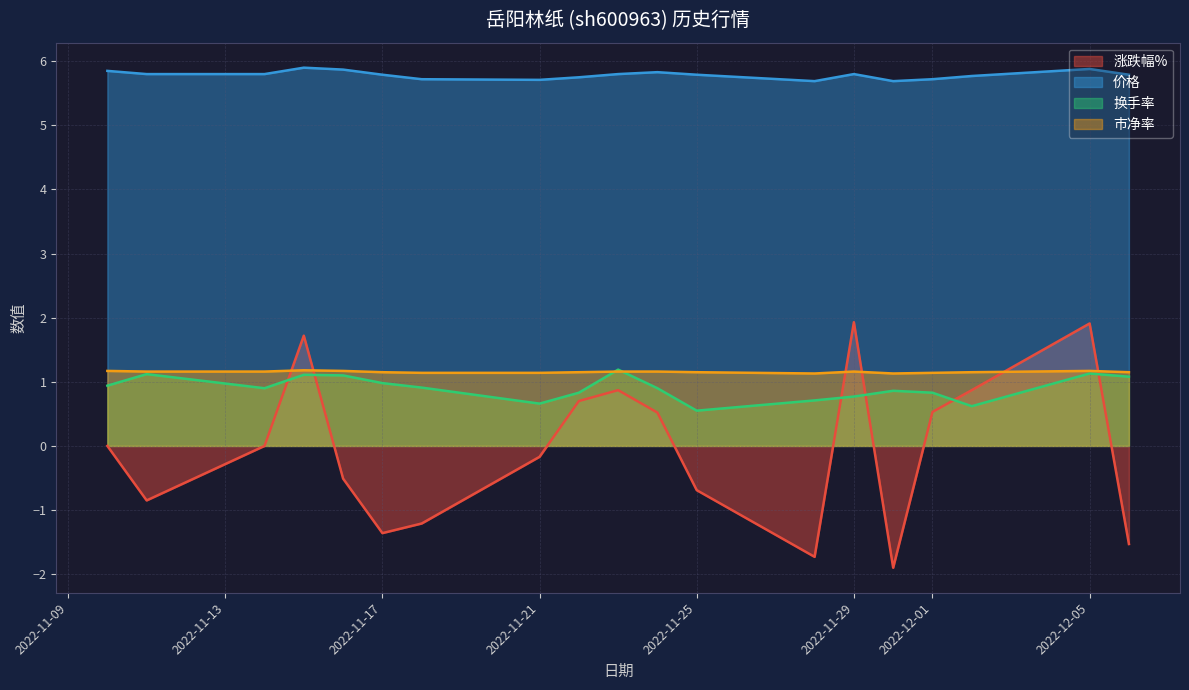

True or false: 涨跌幅% has more than 1 points higher than both neighbors.

True